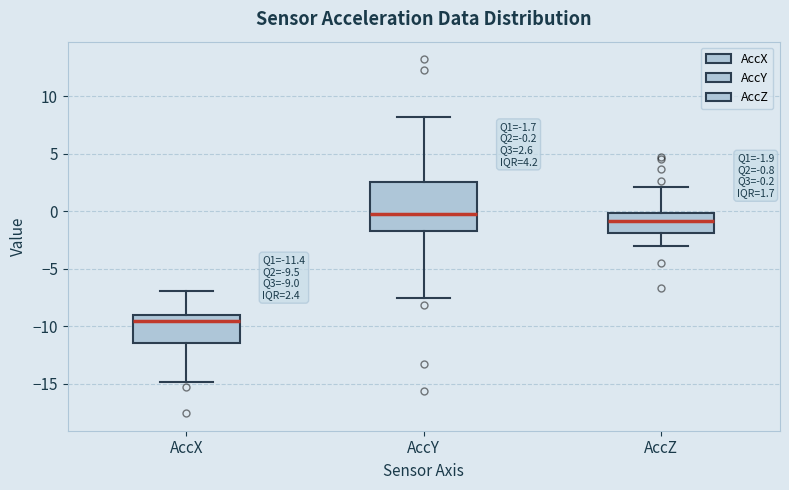

Comparing the boxes themselves (not the whiskers), which one is the tallest?

AccY